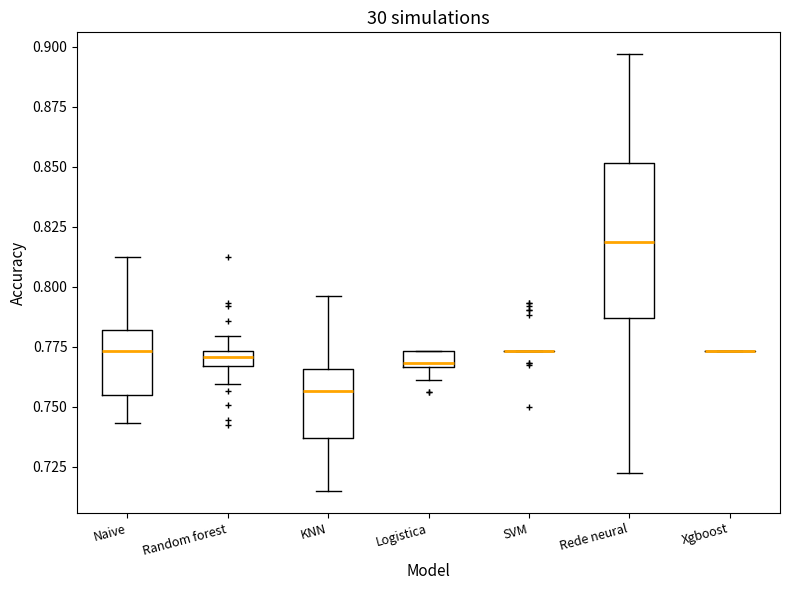

Where does the lower whisker of the box for KNN end on the y-axis? The values are not printed on the chart, so give them approximately, as read against the axis.

0.715